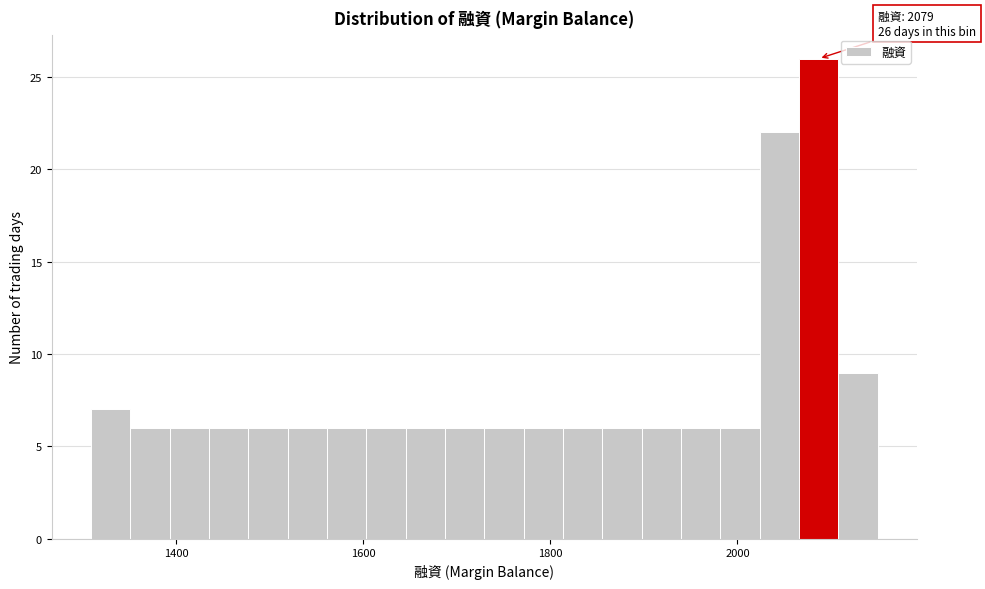

Around what value on the x-axis is the tallest bar? Give the approximate position of its centre, as read against the axis.

2080